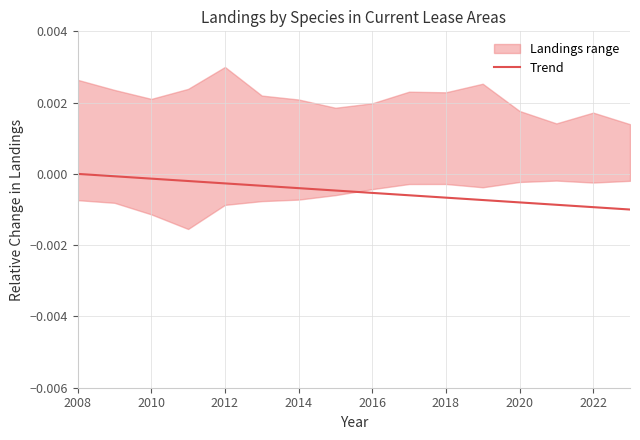

Is this an area chart (filled region under the line)?

No